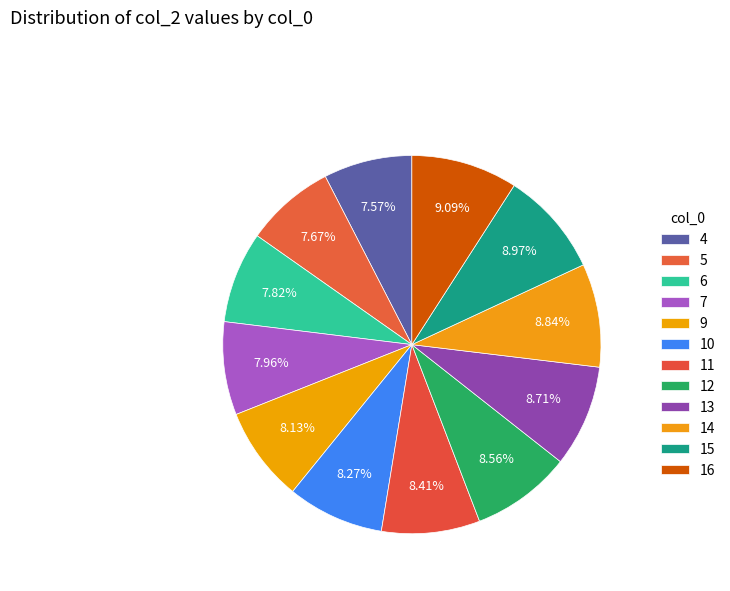

Rank the categories by value from lowest to highest.

4, 5, 6, 7, 9, 10, 11, 12, 13, 14, 15, 16